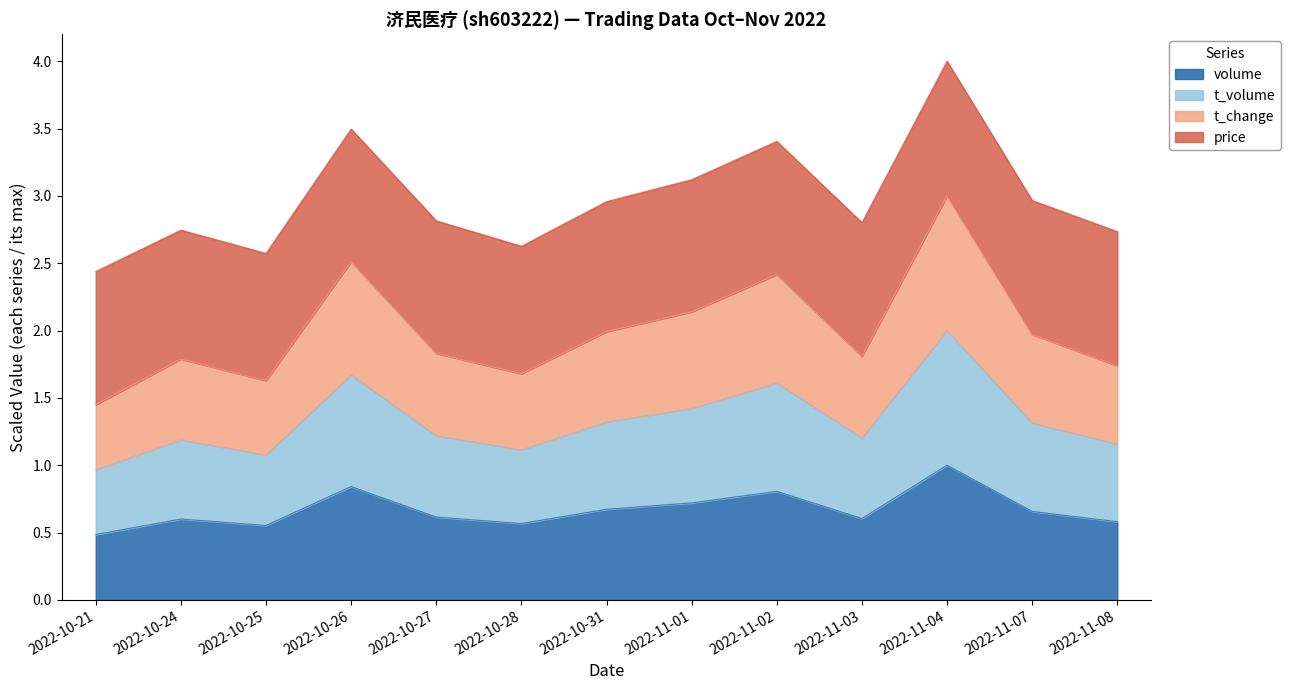

The volume series shows 0.9 at 2022-11-03. True or false?

False